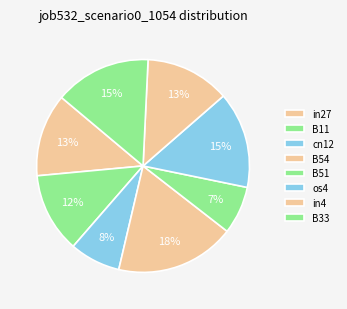

Count the number of slices in the pie.

8